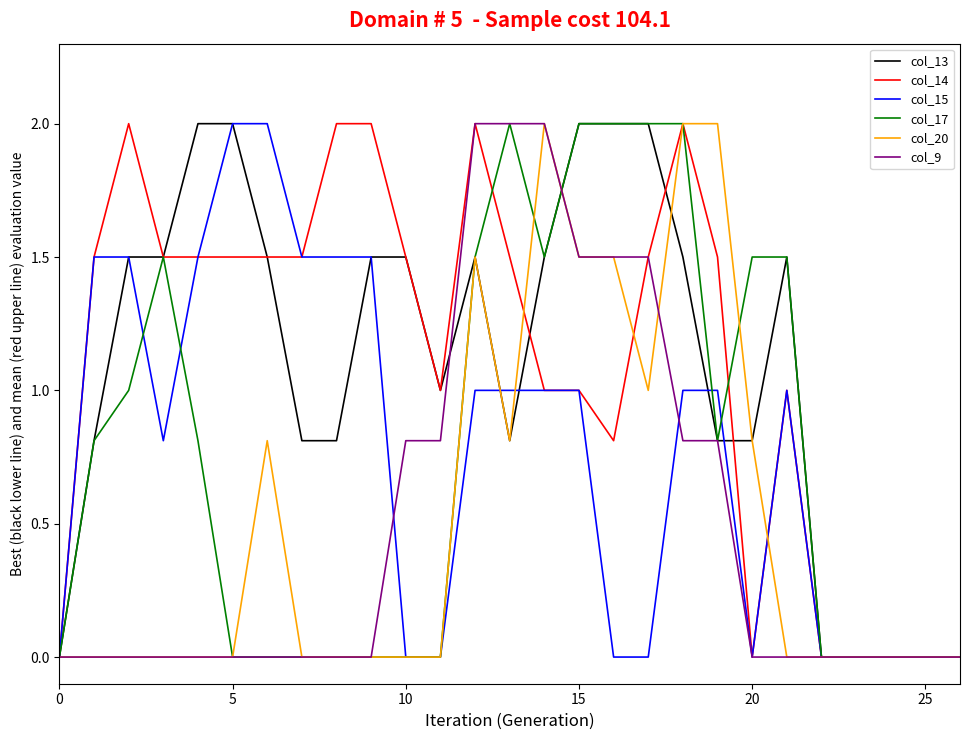

What is the maximum value shown in the chart?

2.0